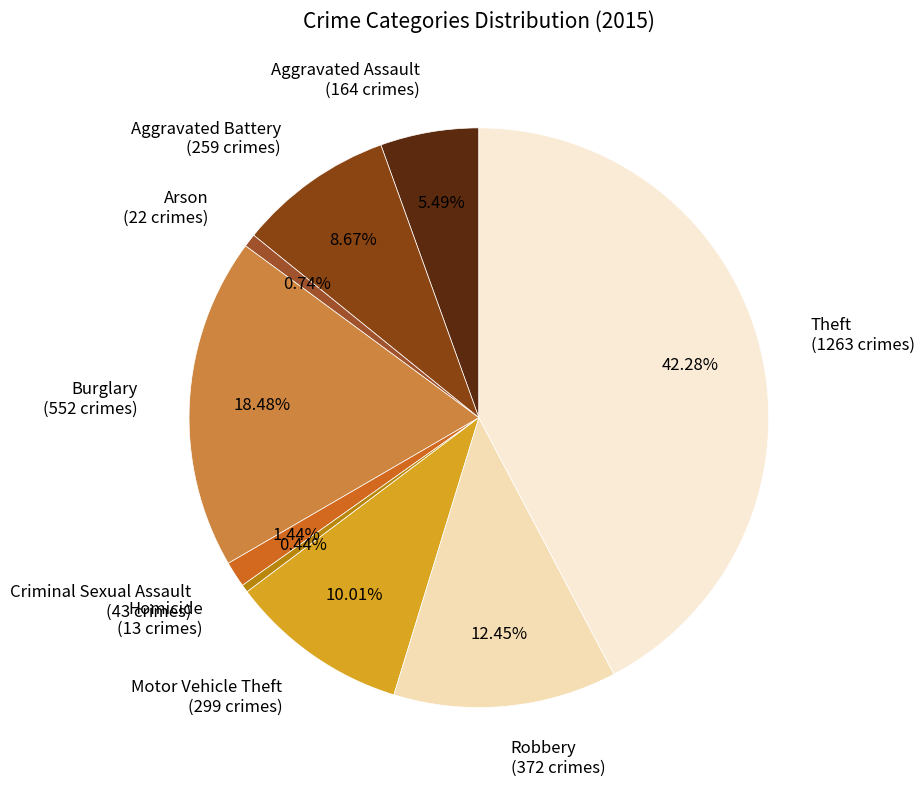

Is it true that Criminal Sexual Assault is 11% of the pie?

False